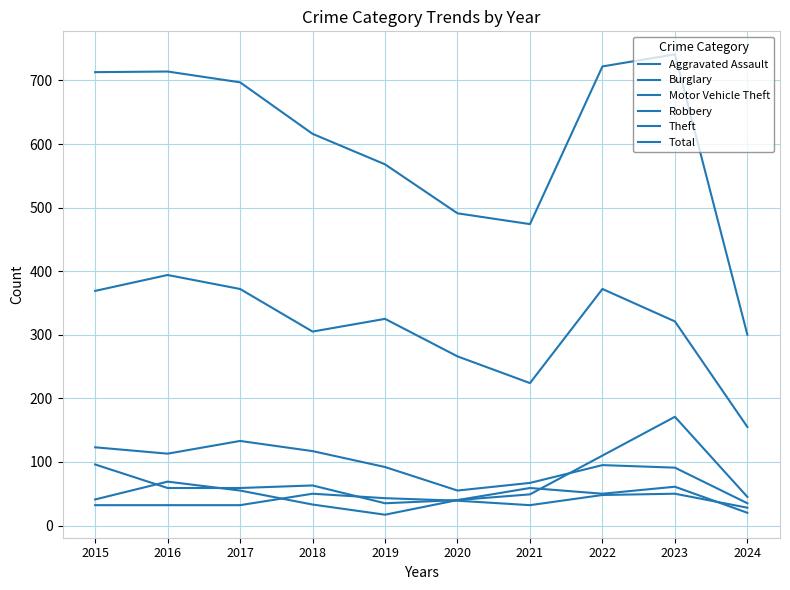

Does the chart have visible grid lines?

Yes